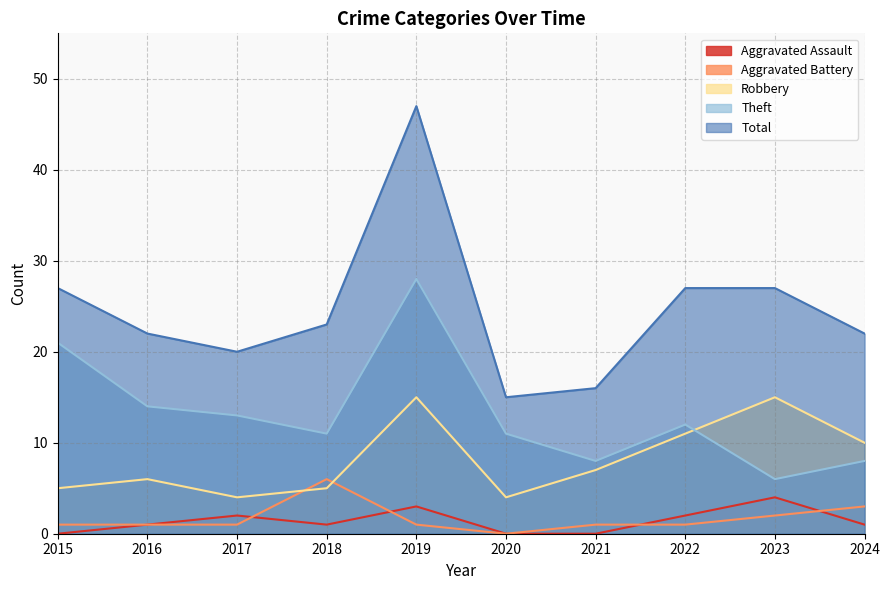

True or false: Total has more than 0 interior local peaks.

True